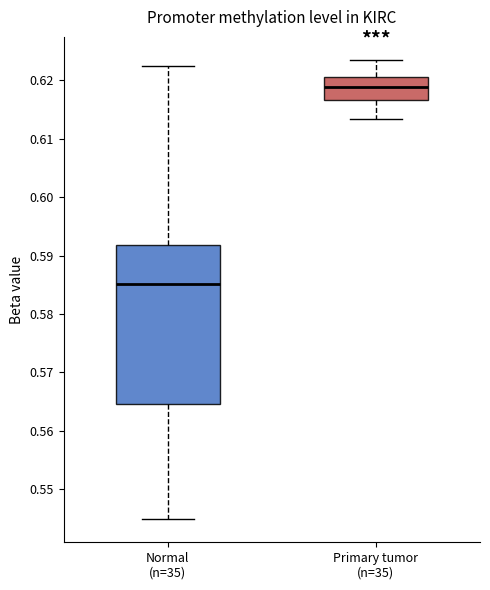

Comparing the boxes themselves (not the whiskers), which one is the tallest?

Normal (n=35)